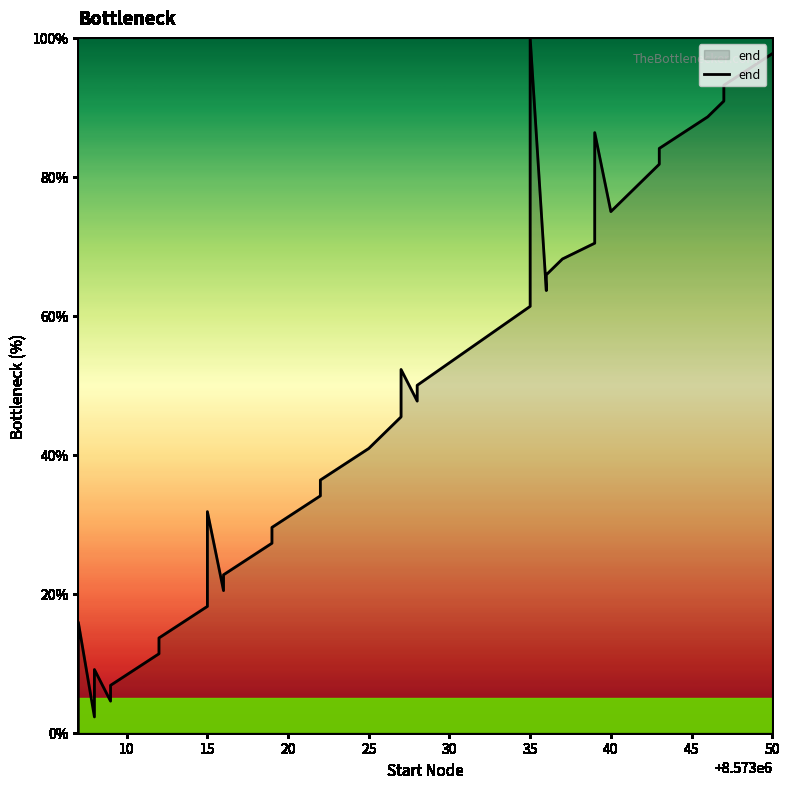

Is it true that the value at 35 is 16.0?

False